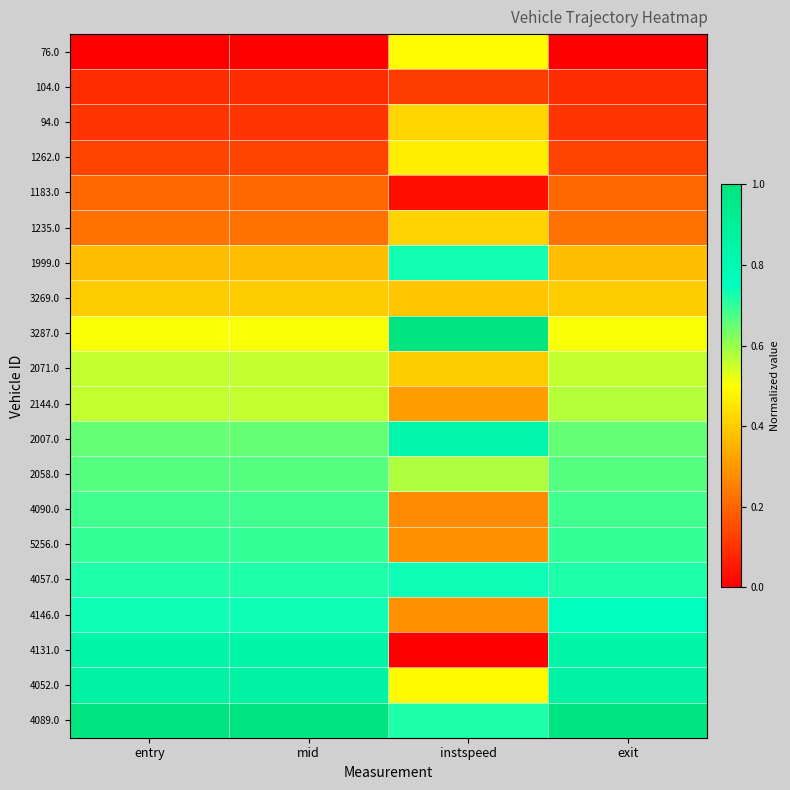

At how many categories does at least one series exceed 0?

4